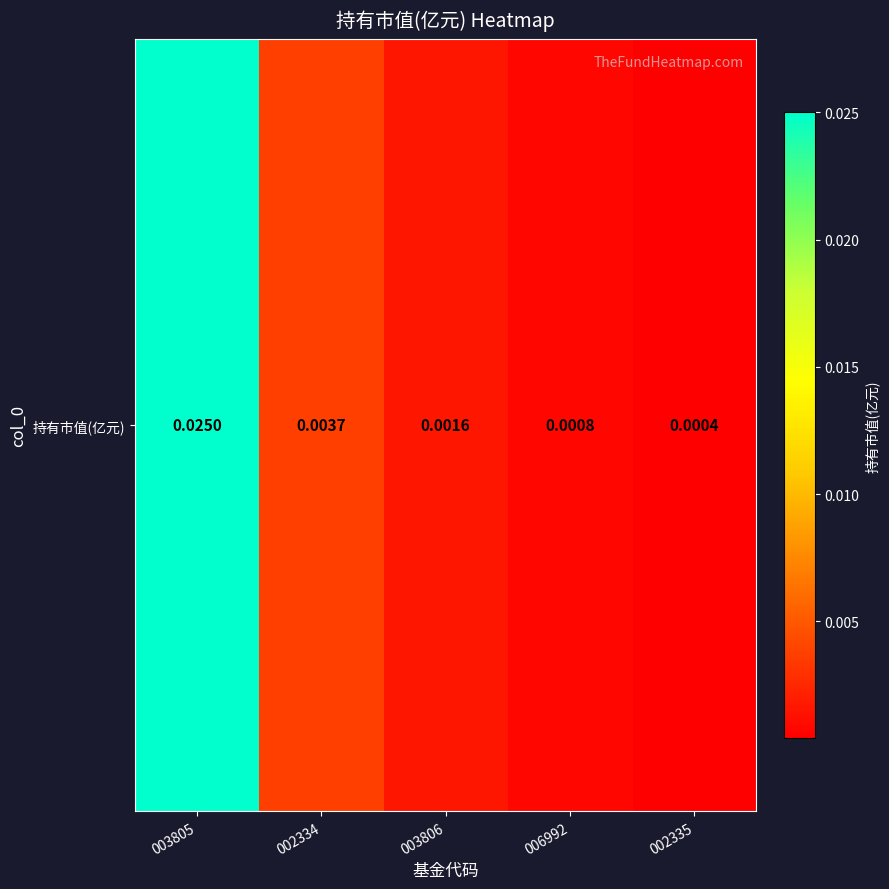

Rank the categories by value from lowest to highest.

002335, 006992, 003806, 002334, 003805